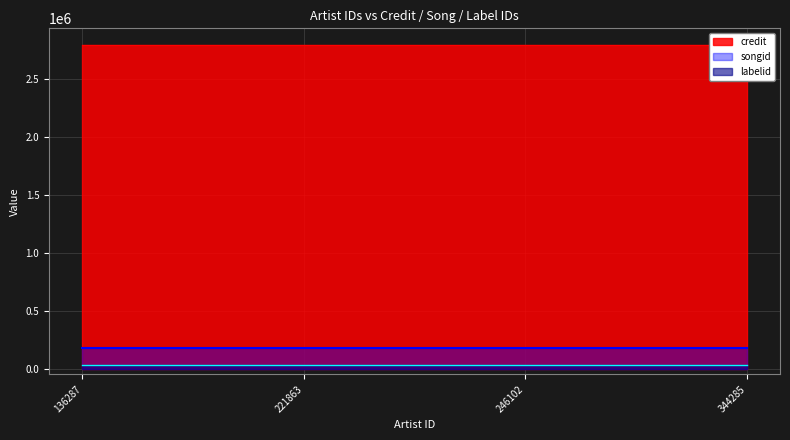

Which series has the widest spread of values?

credit